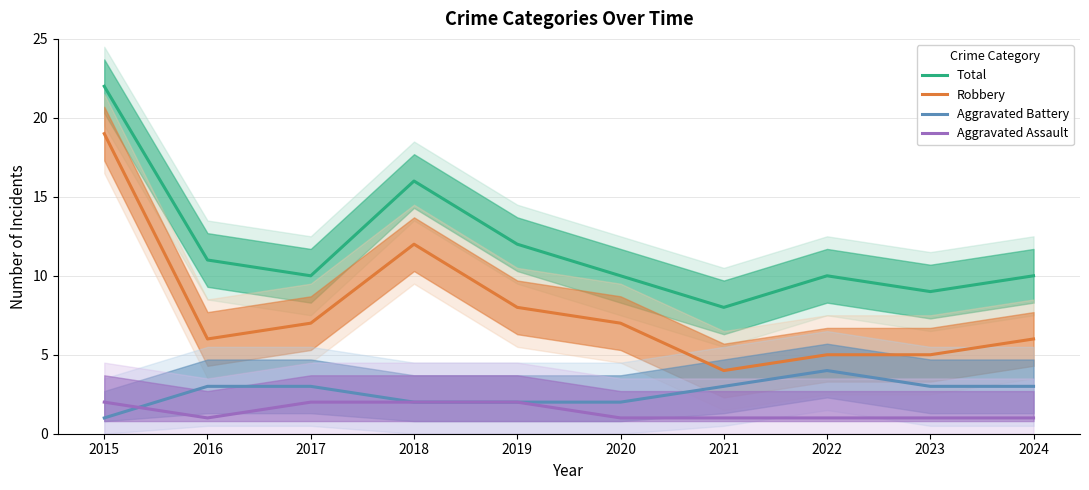

Reading left to right, extract all data points from this chart.

Total: 2015=22	2016=11	2017=10	2018=16	2019=12	2020=10	2021=8	2022=10	2023=9	2024=10
Robbery: 2015=19	2016=6	2017=7	2018=12	2019=8	2020=7	2021=4	2022=5	2023=5	2024=6
Aggravated Battery: 2015=1	2016=3	2017=3	2018=2	2019=2	2020=2	2021=3	2022=4	2023=3	2024=3
Aggravated Assault: 2015=2	2016=1	2017=2	2018=2	2019=2	2020=1	2021=1	2022=1	2023=1	2024=1